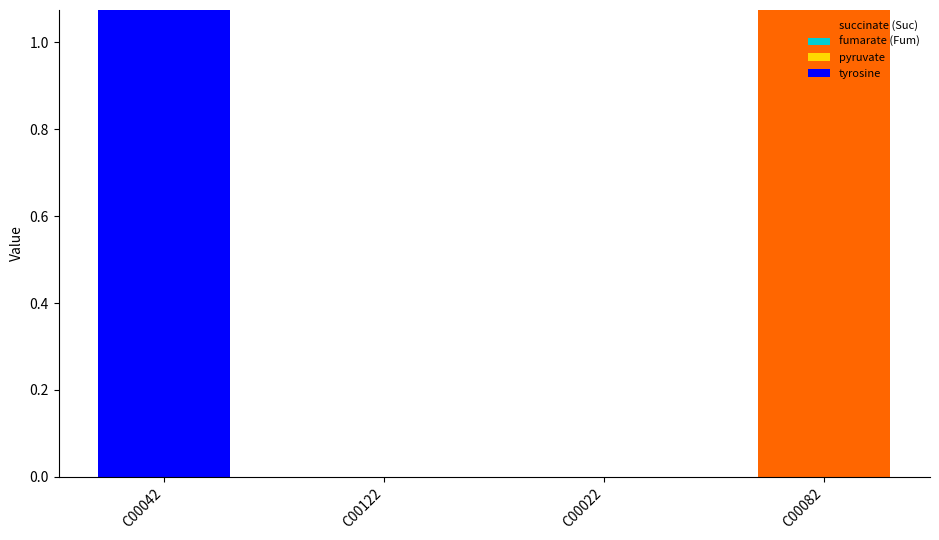

The value of succinate (Suc) at C00122 is 0.7. True or false?

False